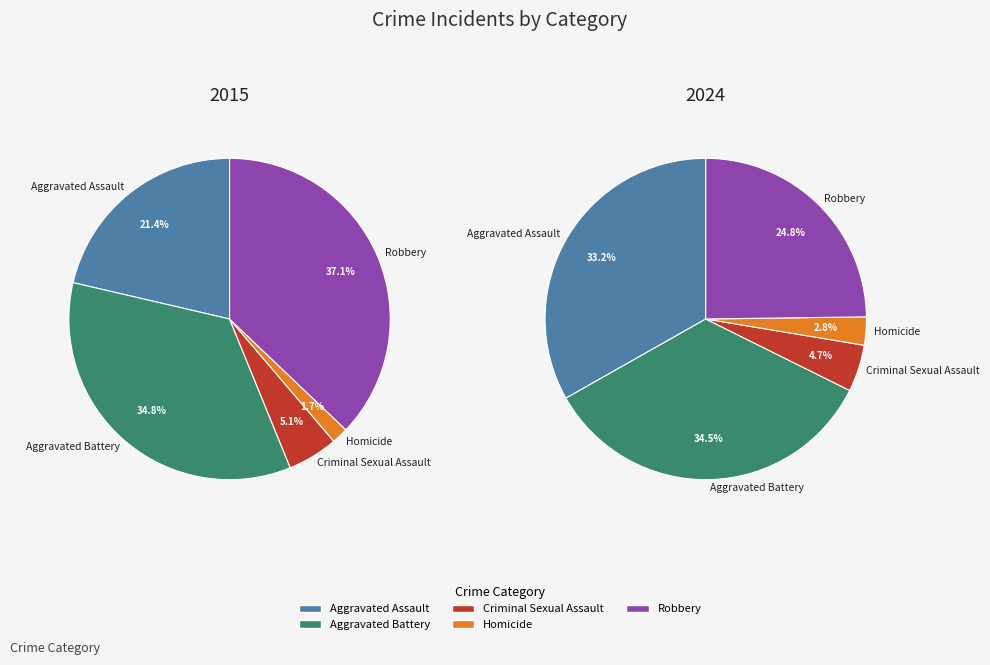

The Aggravated Assault slice represents 16% of the pie. True or false?

False